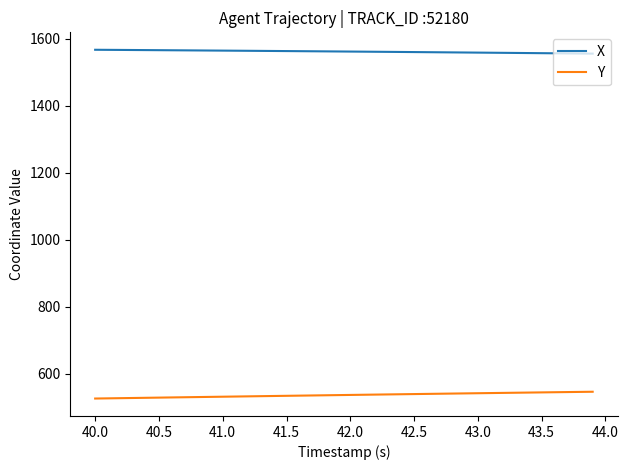

Rank the series by their maximum value, from highest to lowest.

X, Y